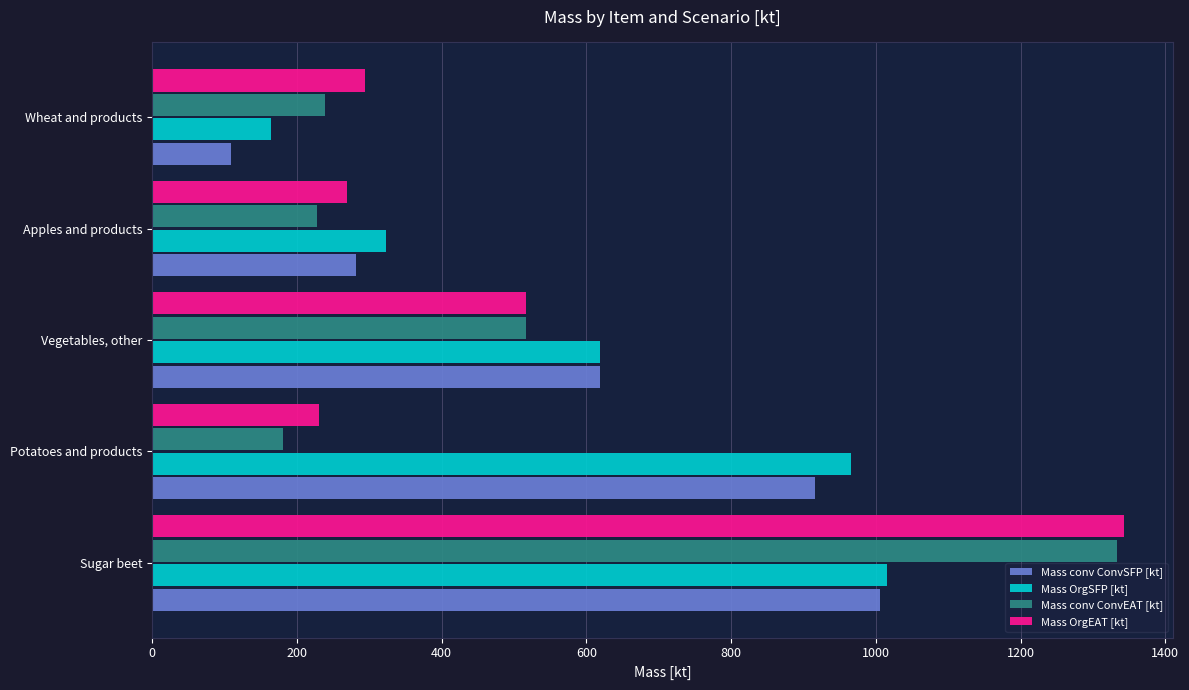

Where is Mass OrgSFP [kt] nearest to the value 589?

Vegetables, other